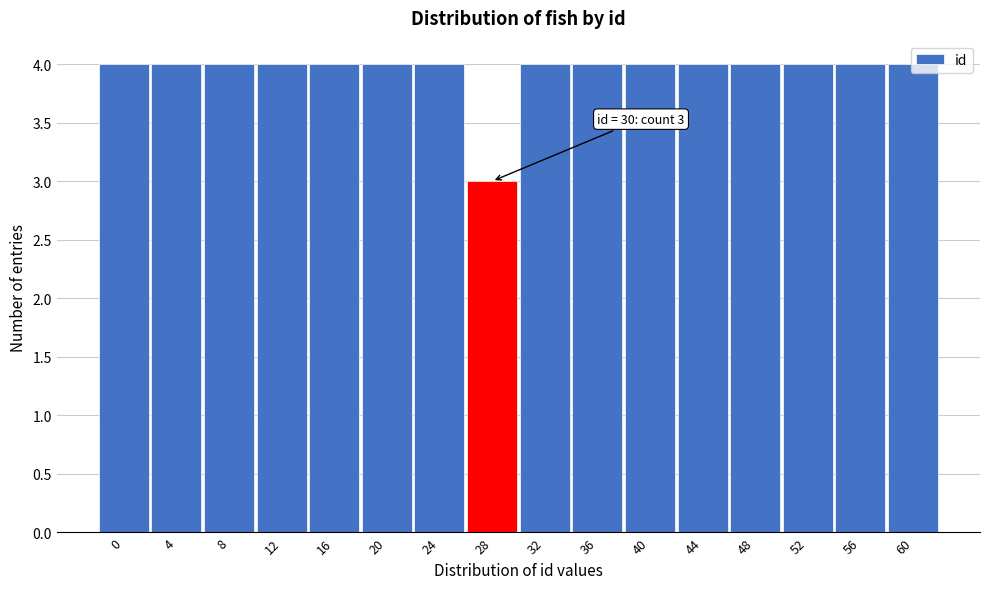

What value does the data have at 8?

4